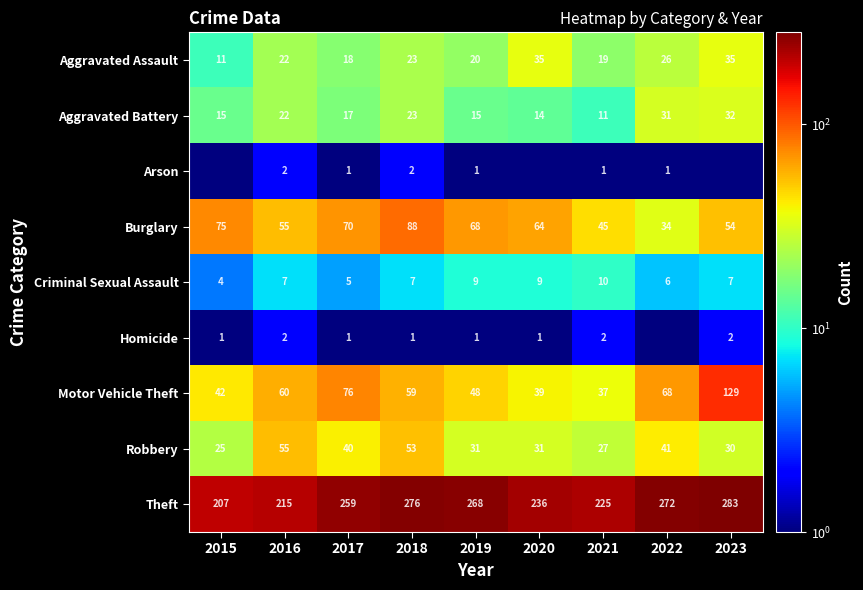

Count the Homicide values in the range 1 to 2.

8